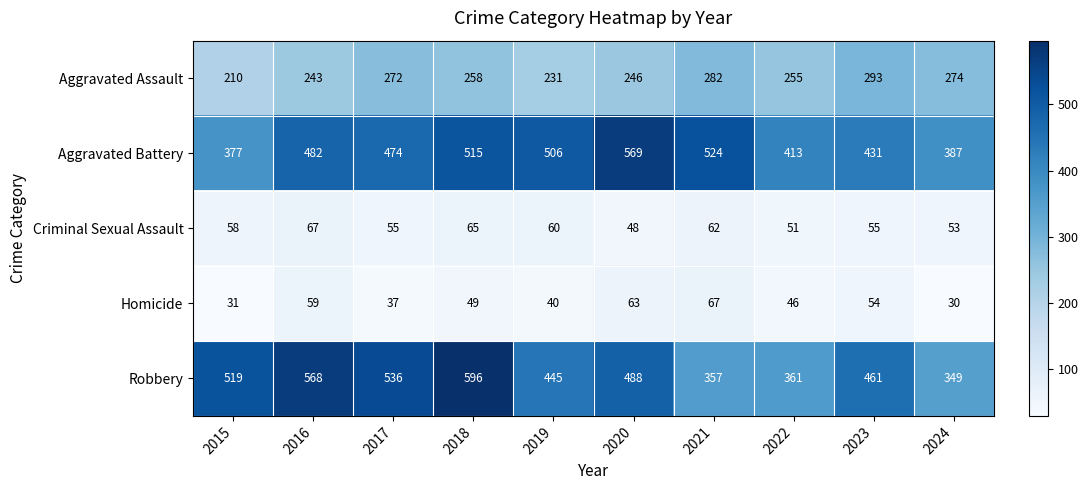

At which category is the sum across all series the highest?

2018